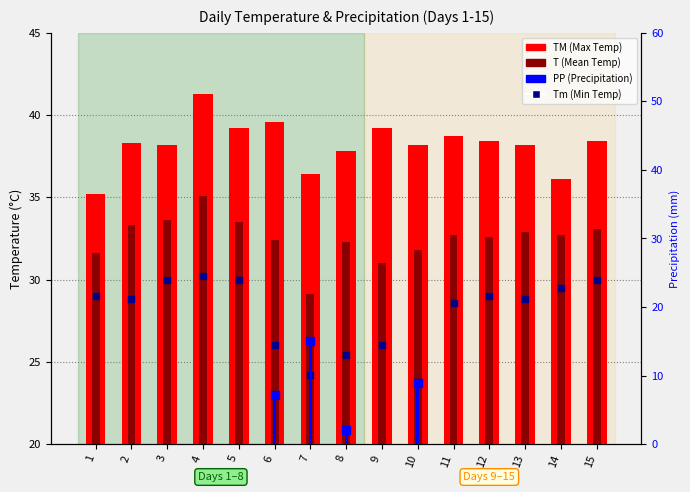

What are all the series names shown in the legend?

TM (Max Temp), T (Mean Temp), Tm (Min Temp), PP (Precipitation)